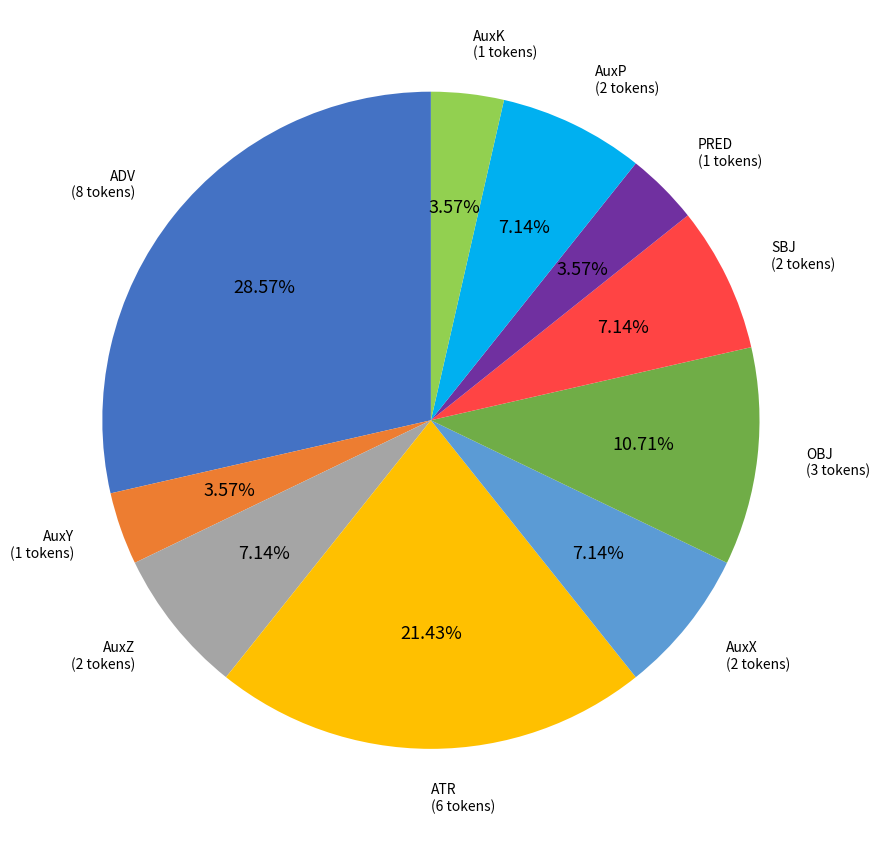

Is there a majority slice in this chart?

No